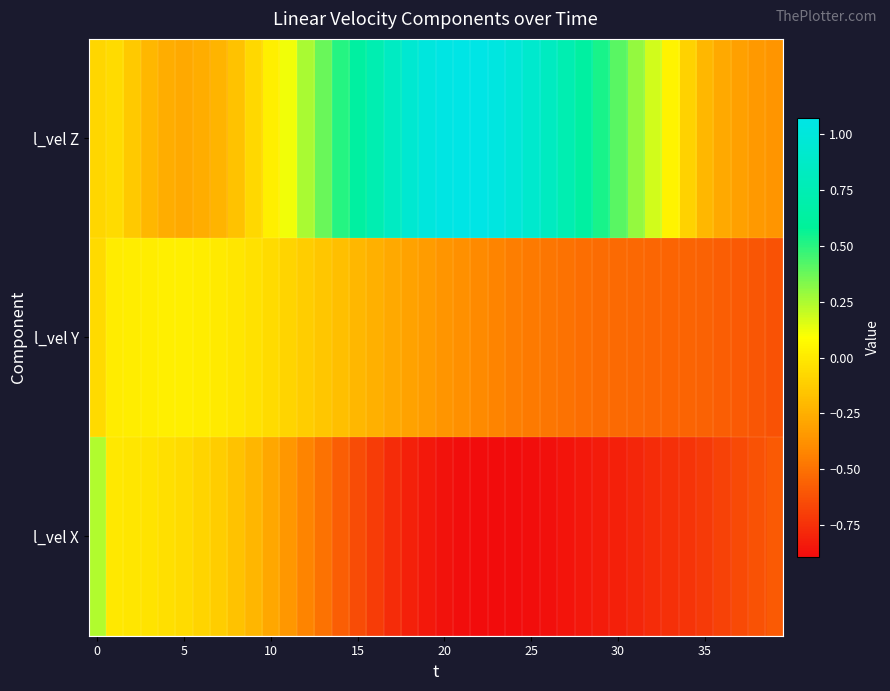

Reading right to left, what are all the values shown in this chart?

l_vel X: -0.6	-0.6	-0.6	-0.7	-0.7	-0.7	-0.7	-0.8	-0.8	-0.8	-0.8	-0.8	-0.9	-0.9	-0.9	-0.9	-0.9	-0.9	-0.9	-0.9	-0.8	-0.8	-0.8	-0.7	-0.6	-0.6	-0.5	-0.4	-0.3	-0.3	-0.2	-0.2	-0.1	-0.1	-0.1	-0.0	-0.0	-0.0	-0.0	0.2
l_vel Y: -0.6	-0.6	-0.6	-0.6	-0.6	-0.5	-0.5	-0.5	-0.5	-0.5	-0.5	-0.5	-0.5	-0.5	-0.5	-0.4	-0.4	-0.4	-0.4	-0.4	-0.3	-0.3	-0.3	-0.2	-0.2	-0.2	-0.2	-0.1	-0.1	-0.1	-0.0	-0.0	0.0	0.0	0.0	0.0	0.0	0.0	0.0	-0.1
l_vel Z: -0.4	-0.3	-0.3	-0.3	-0.2	-0.1	0.0	0.2	0.3	0.4	0.5	0.6	0.7	0.8	0.9	1.0	1.0	1.1	1.1	1.1	1.0	0.9	0.8	0.7	0.6	0.5	0.4	0.3	0.1	0.0	-0.1	-0.2	-0.2	-0.3	-0.3	-0.3	-0.2	-0.1	-0.1	-0.1